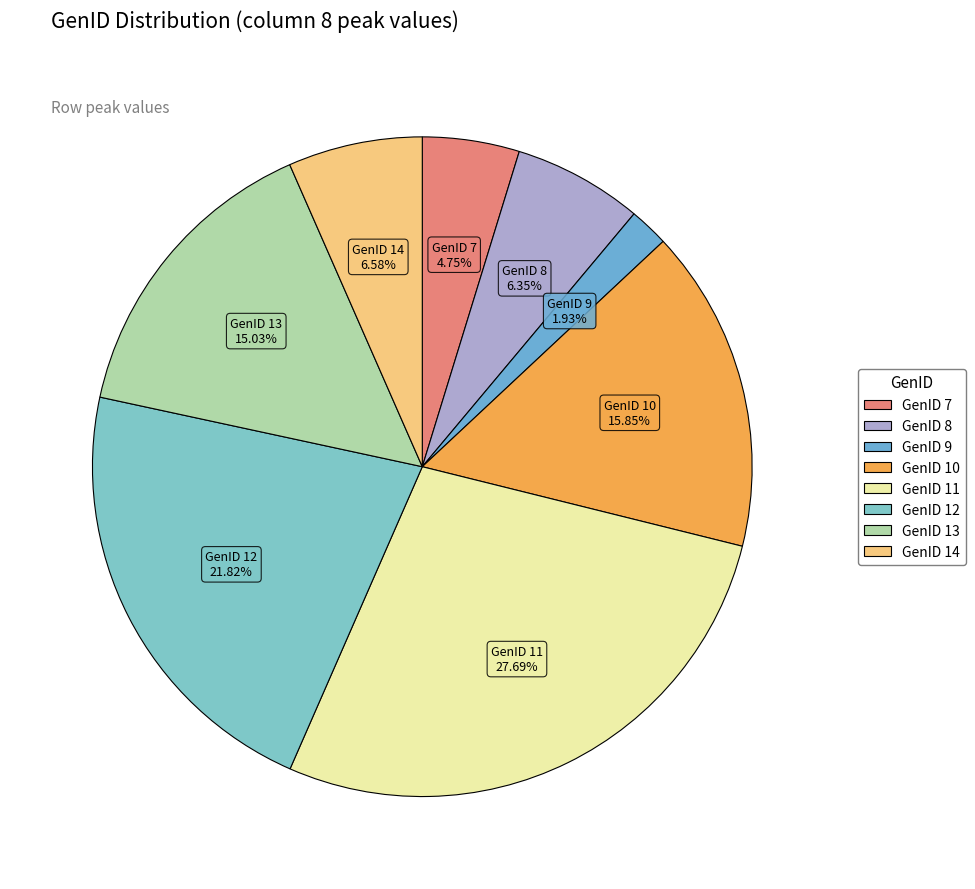

To the nearest percent, what is the combined percentage of GenID 12 and GenID 14?

28%